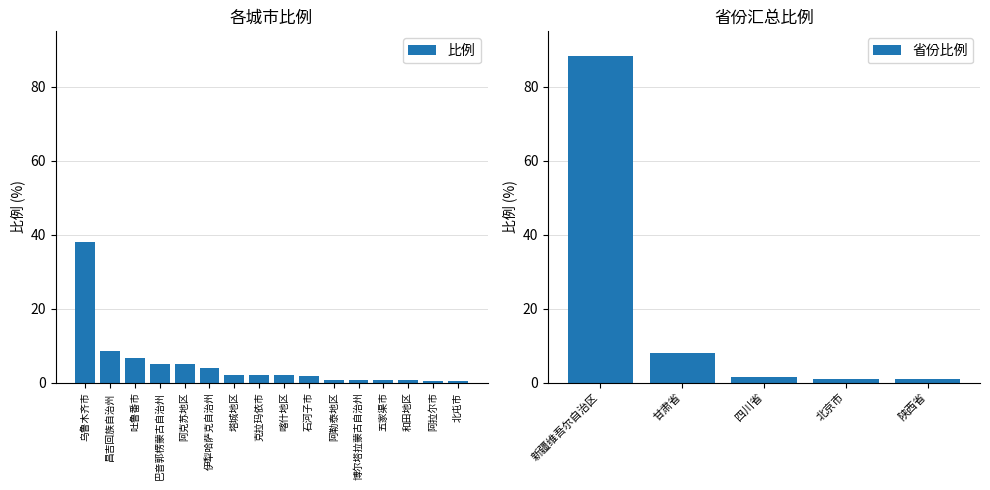

Rank the categories by value from highest to lowest.

乌鲁木齐市, 昌吉回族自治州, 吐鲁番市, 巴音郭楞蒙古自治州, 阿克苏地区, 伊犁哈萨克自治州, 塔城地区, 克拉玛依市, 喀什地区, 石河子市, 阿勒泰地区, 博尔塔拉蒙古自治州, 五家渠市, 和田地区, 阿拉尔市, 北屯市